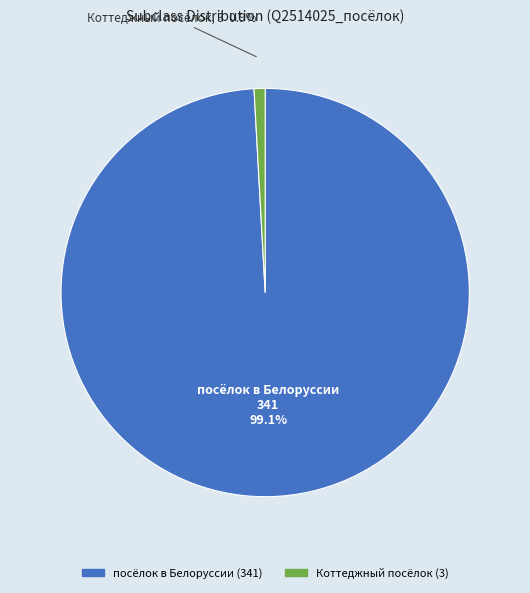

What is the majority slice?

посёлок в Белоруссии